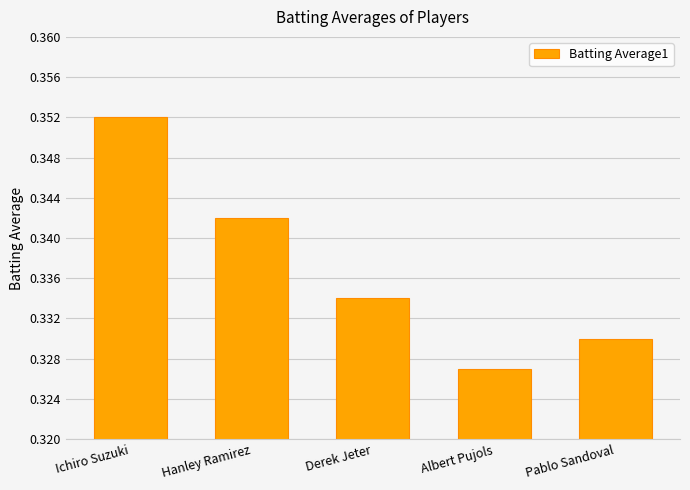

Between Derek Jeter and Pablo Sandoval, which is larger?

Derek Jeter